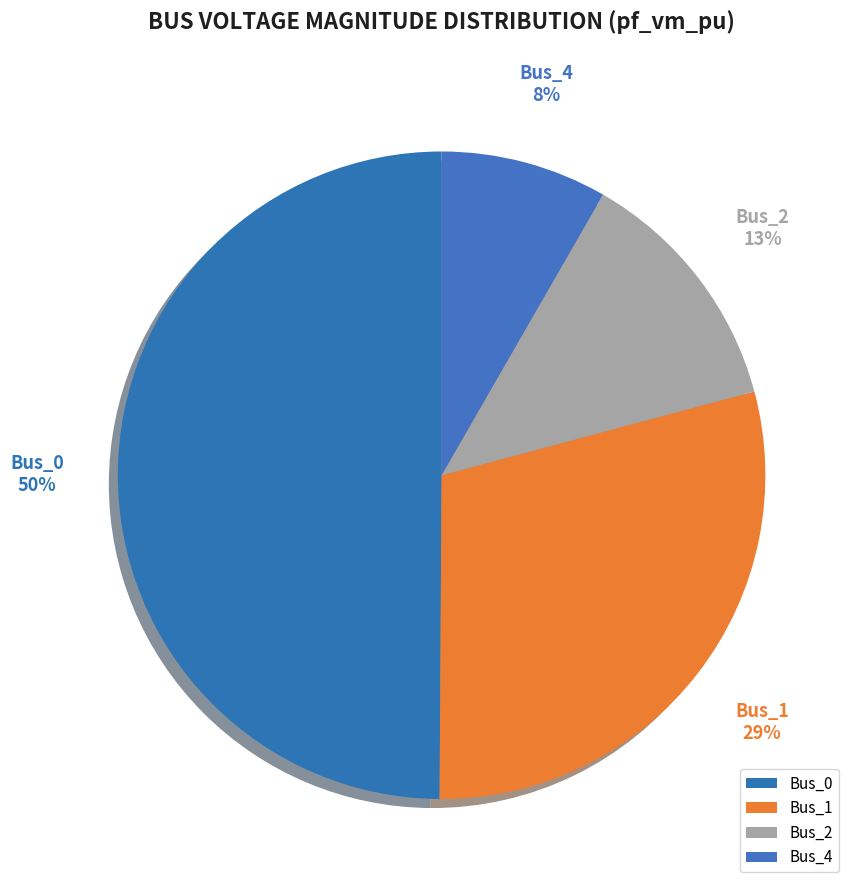

To the nearest percent, what is the combined percentage of Bus_0 and Bus_4?

58%